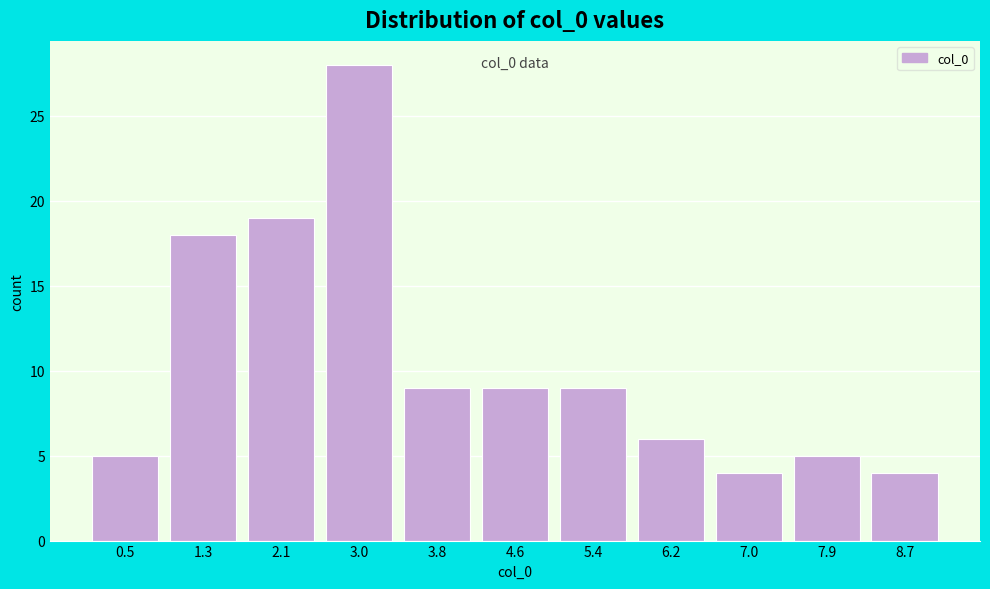

Reading right to left, extract all data points from this chart.

4	5	4	6	9	9	9	28	19	18	5